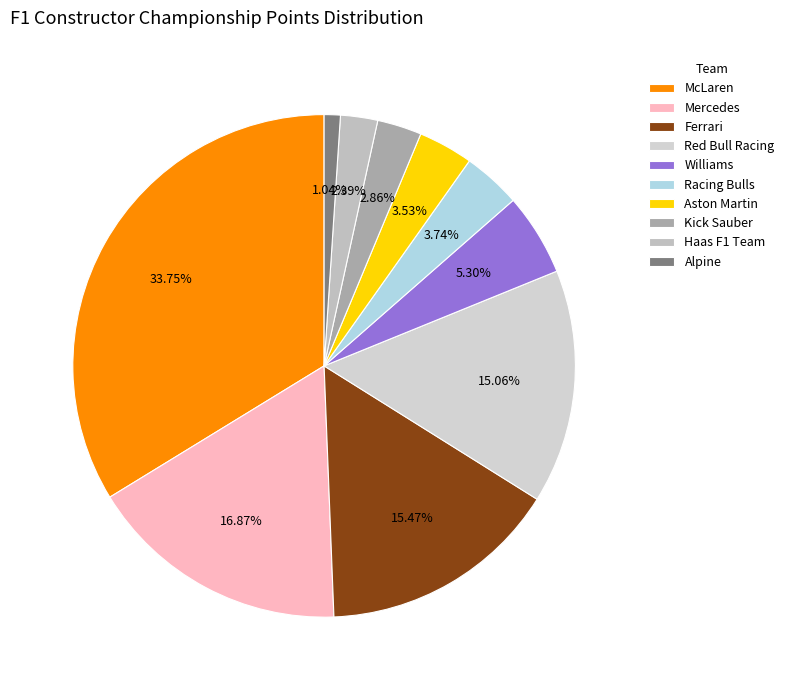

To the nearest percent, what is the combined percentage of Aston Martin and Kick Sauber?

6%